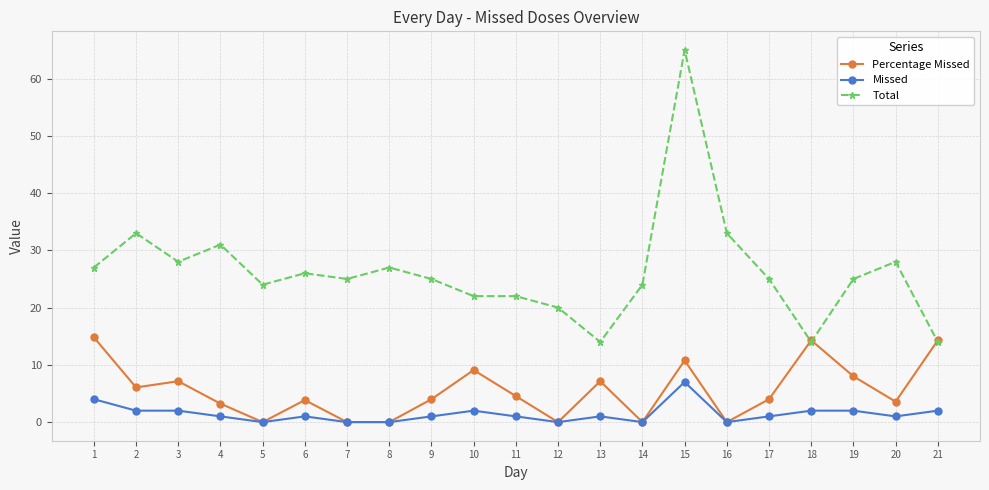

What is the difference between the maximum and second lowest values in the Missed series?

7.0